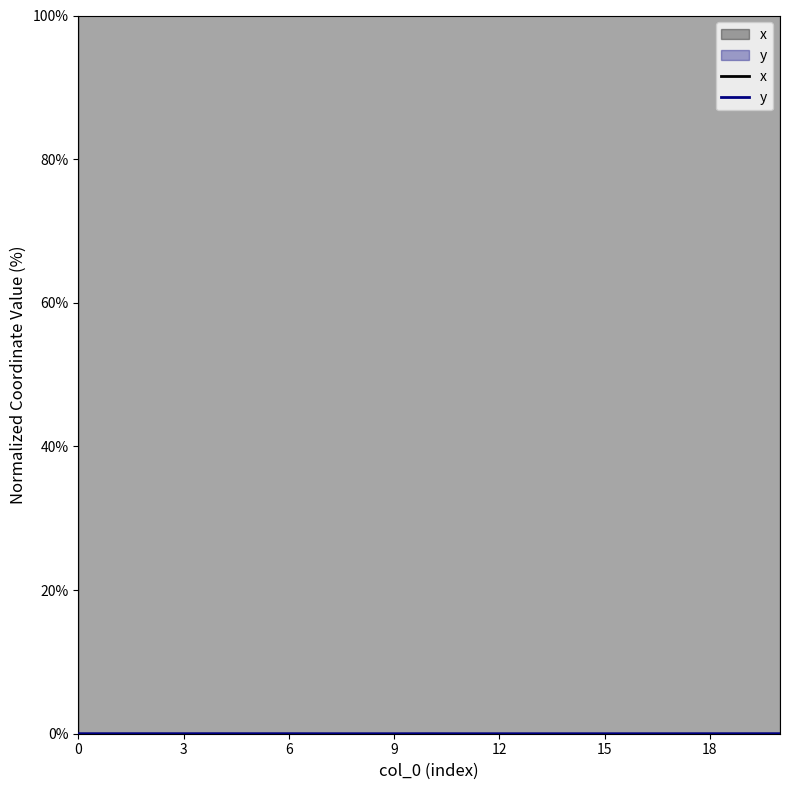

How many lines are shown in the chart?

2